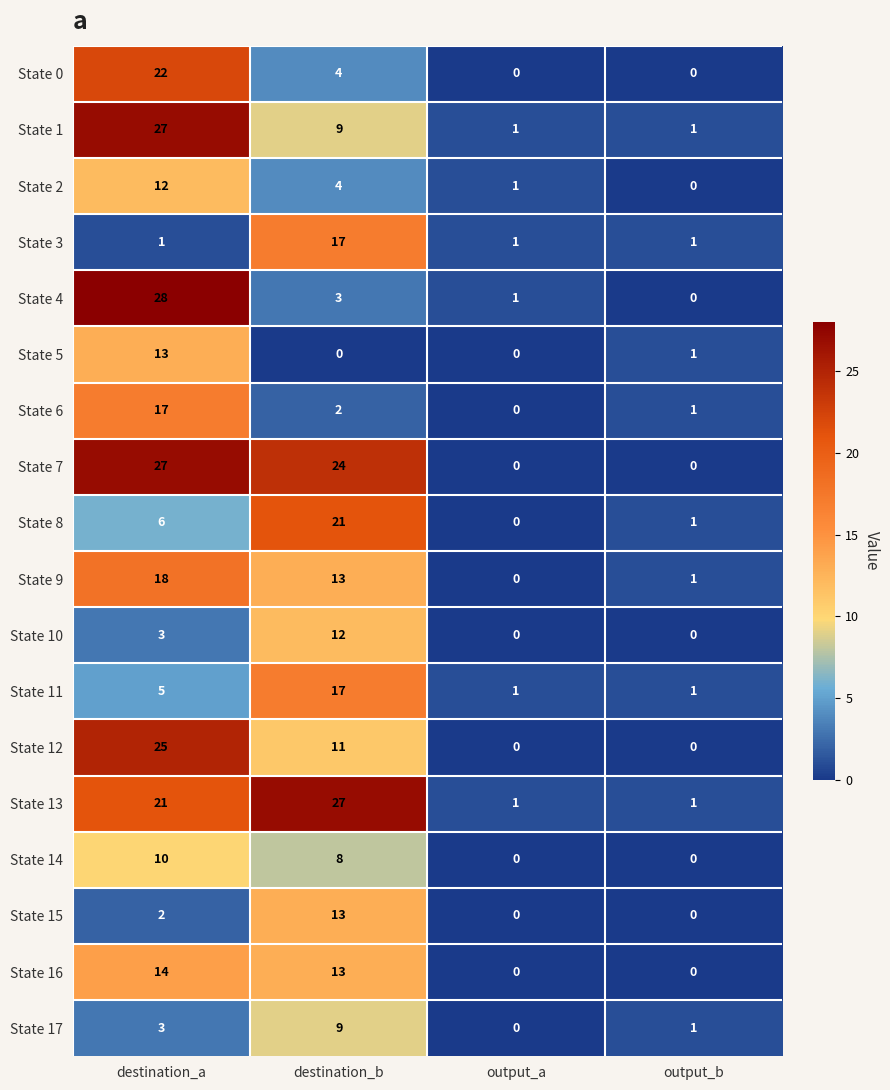

Where is State 8 nearest to the value 10?

destination_a